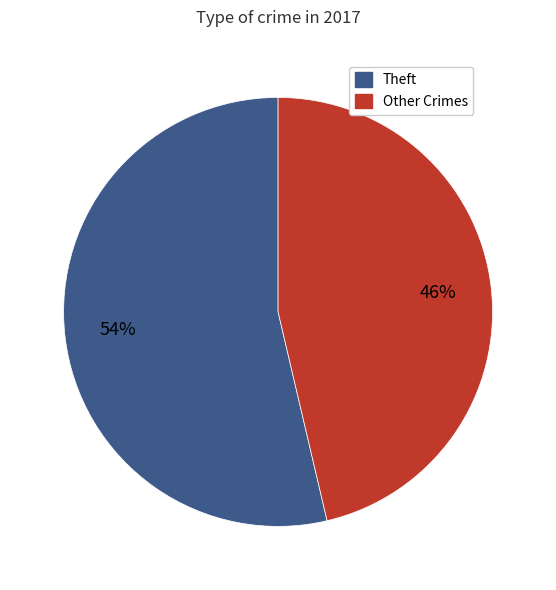

Approximately how many times larger is the value at Theft compared to Other Crimes?

1.2